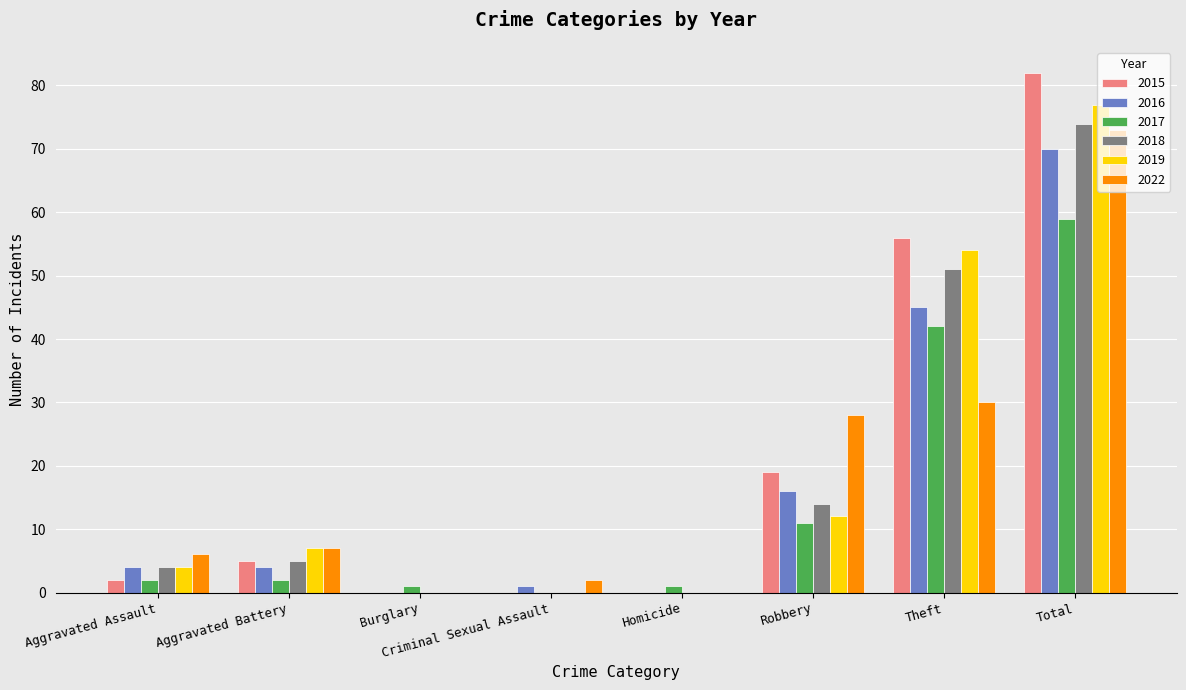

What is the approximate value of 2018 at Robbery, to the nearest 5?

15